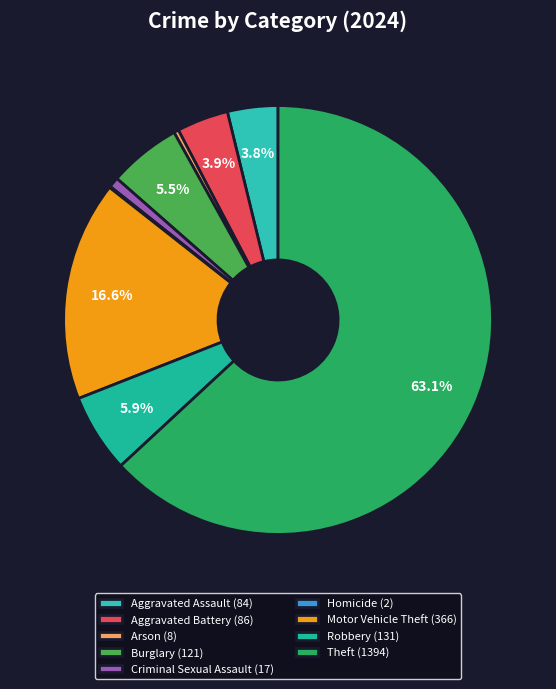

Which category has the biggest portion of the pie?

Theft